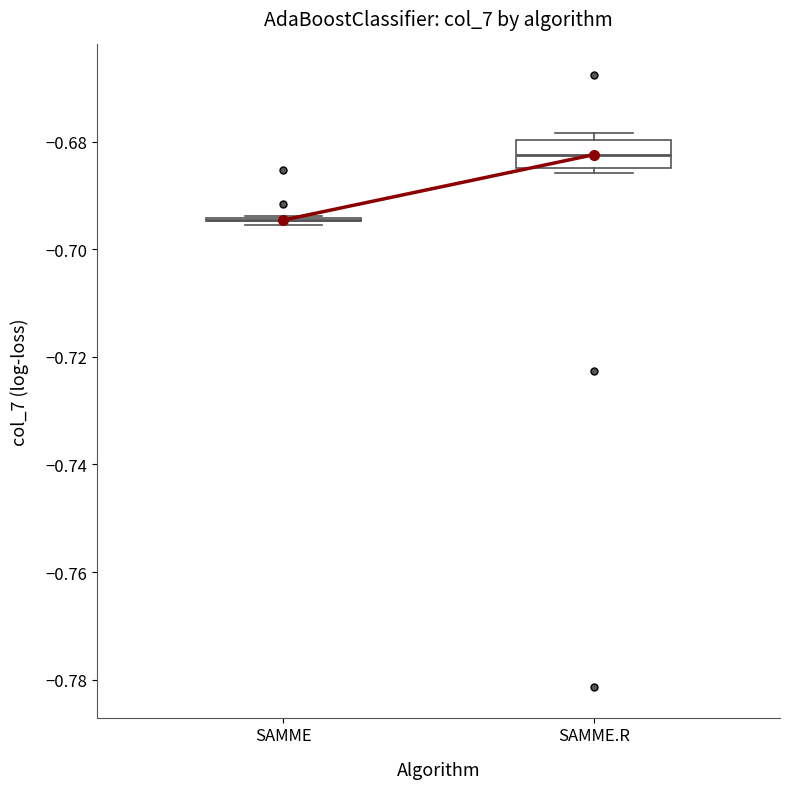

Where is the upper edge of the box for SAMME.R on the y-axis? The values are not printed on the chart, so give them approximately, as read against the axis.

-0.680